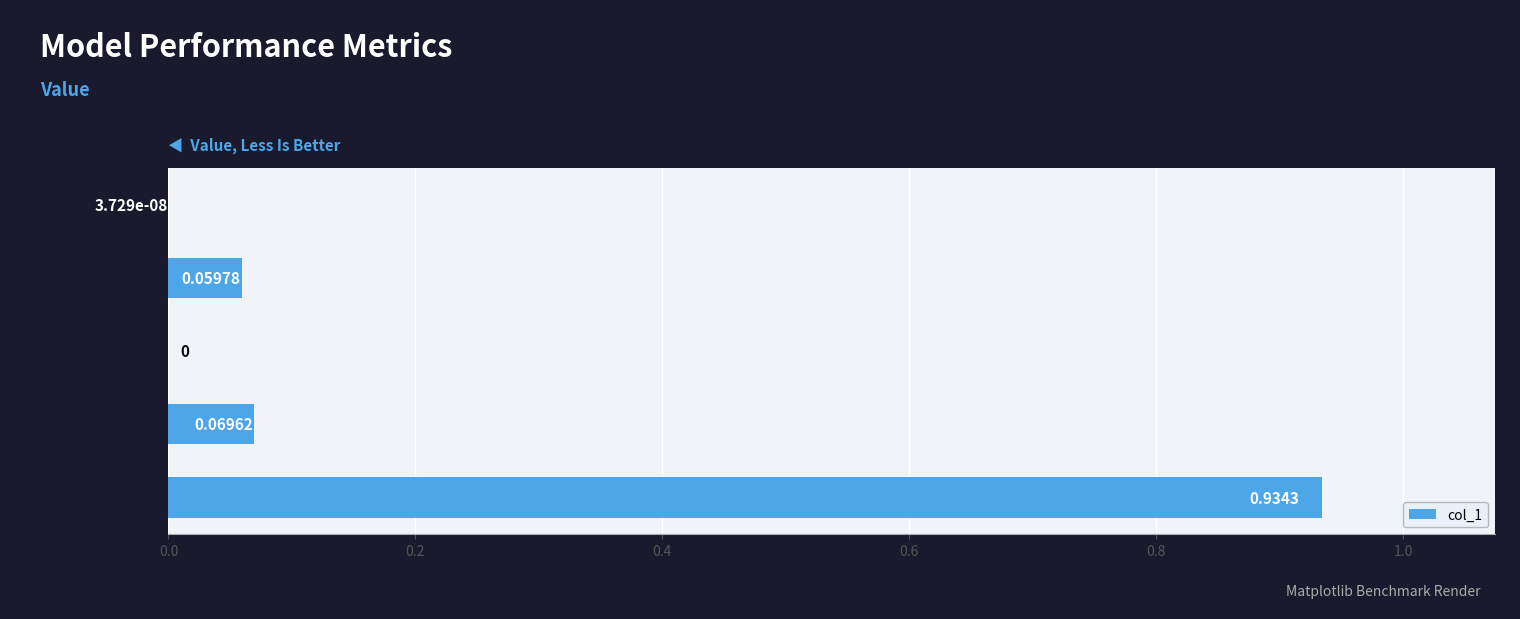

What is the change in value from SMAPE to Inference Time?

+0.9